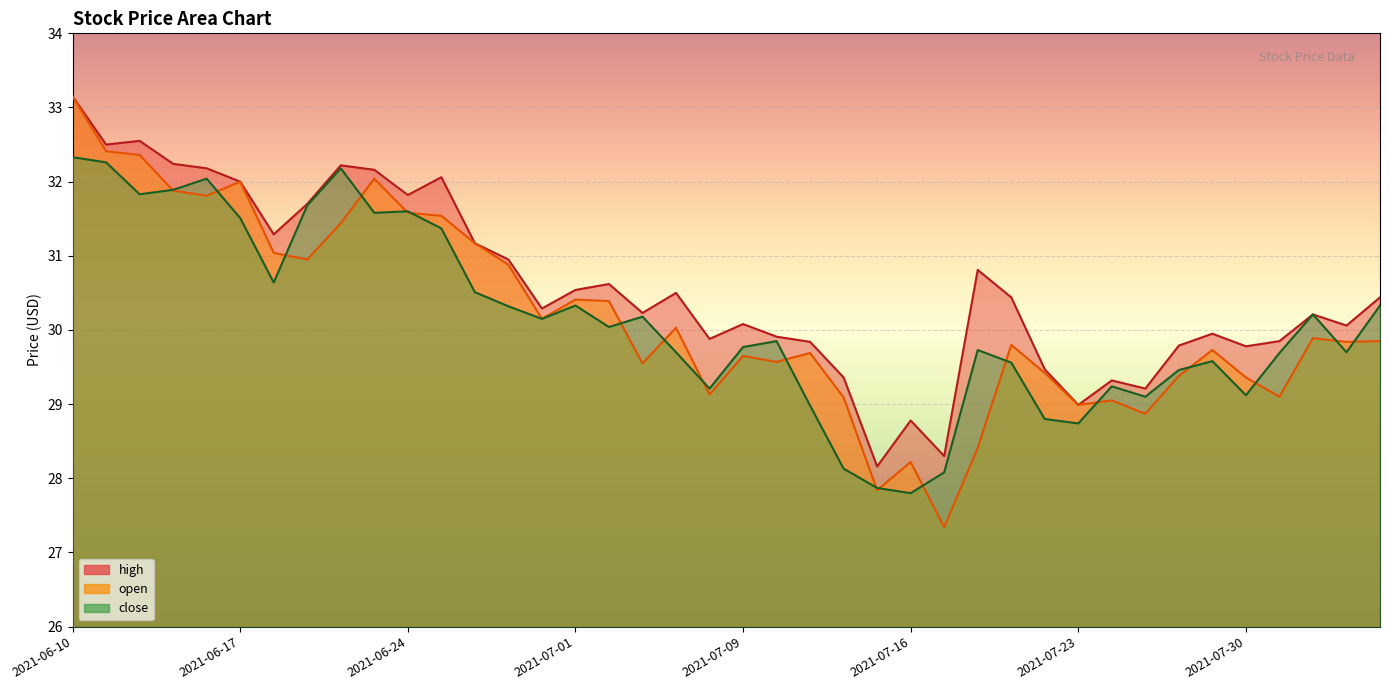

At 2021-07-13, list the series in order from smallest to largest.

close, open, high